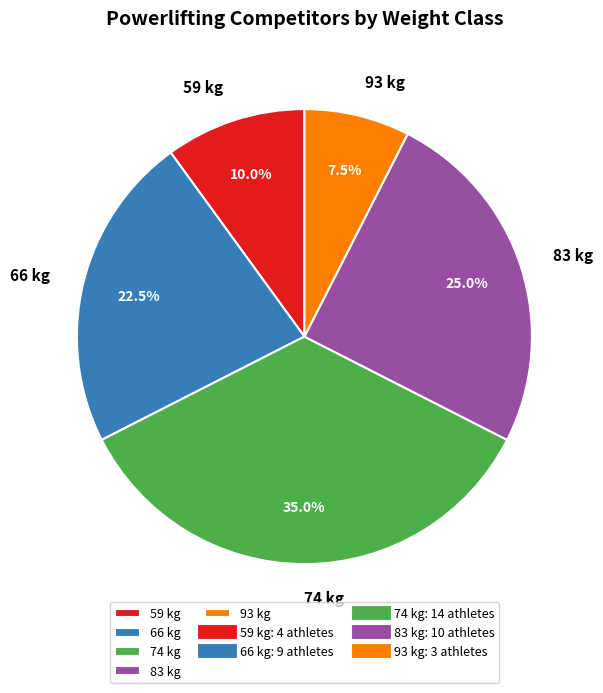

What portion of the pie excludes 74 kg?

65.0%